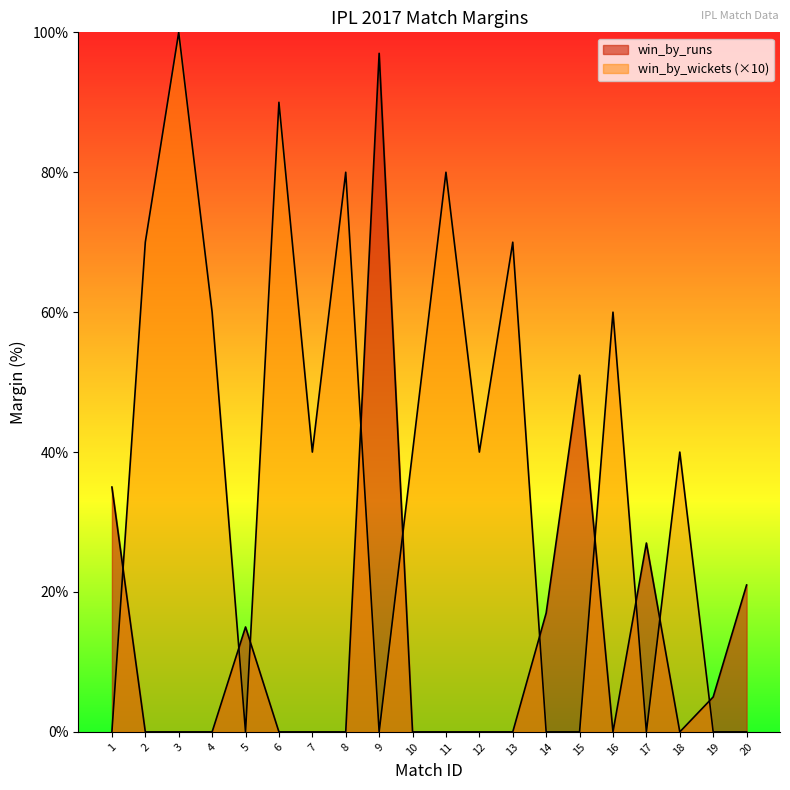

Which series has the largest range (max minus min)?

win_by_wickets